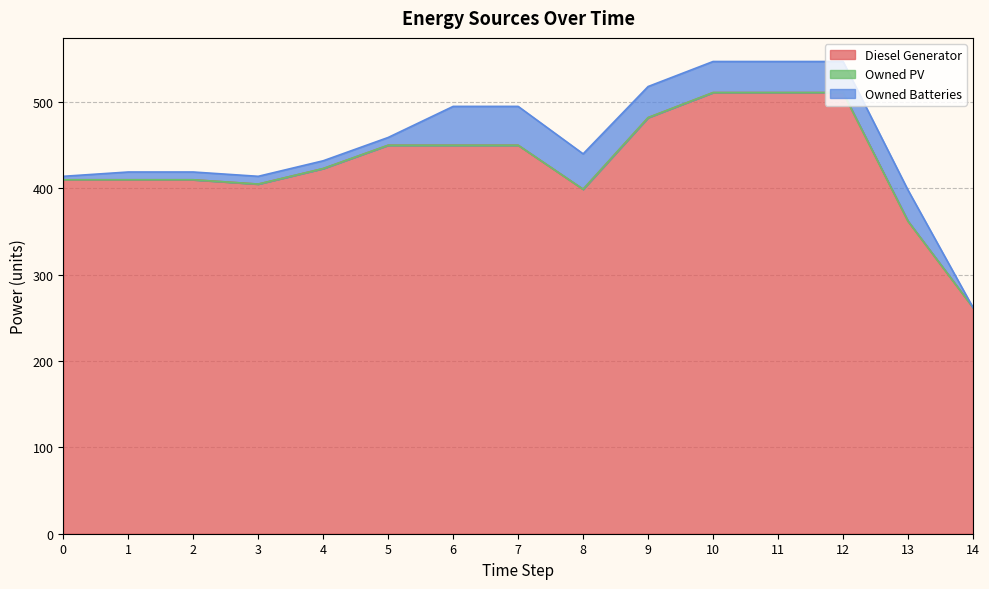

How many data points in Diesel Generator are less than 423?

7